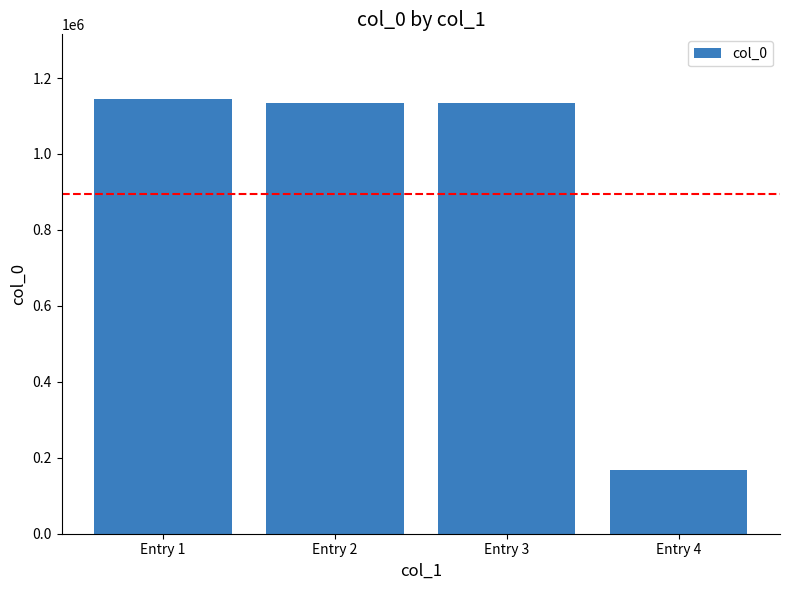

What is the sum of the values at Entry 1 and Entry 3?

2276790